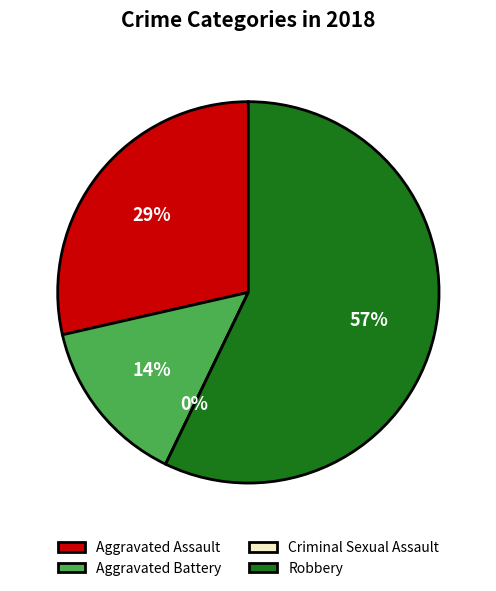

Which slice represents more than half of the pie?

Robbery